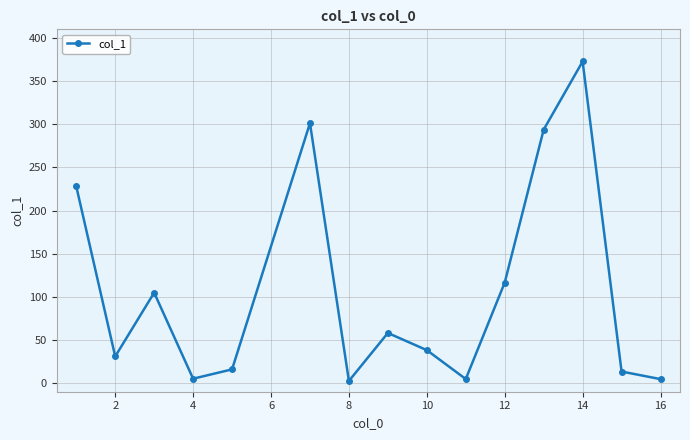

What is the sum of all values?

1590.7